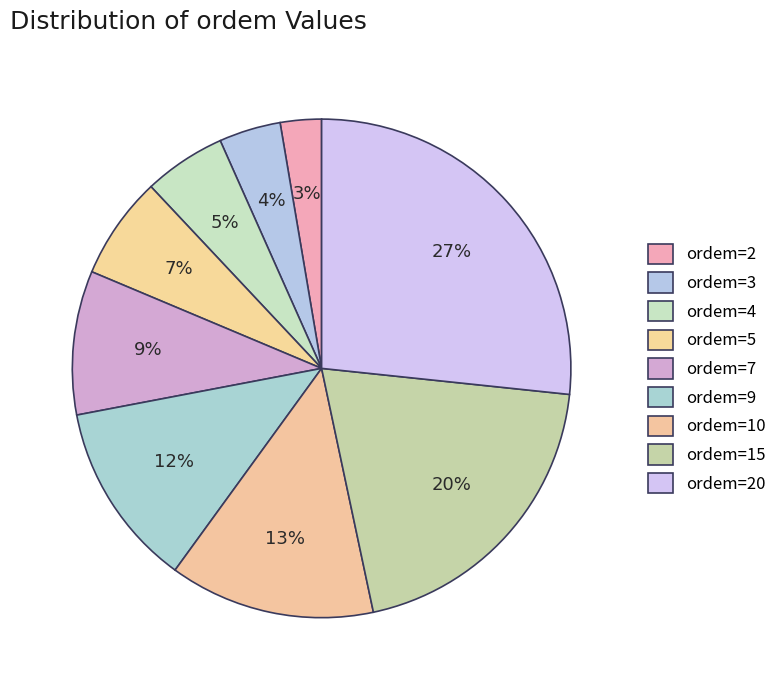

How many segments does this pie chart have?

9